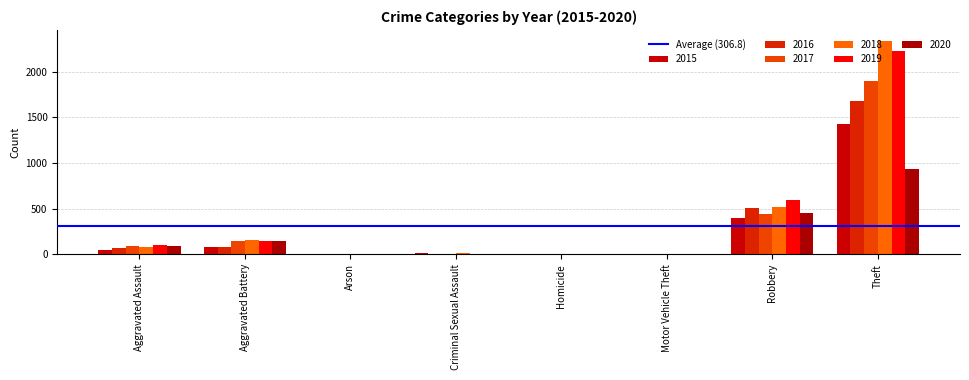

What is the total value across all series at Homicide?

8